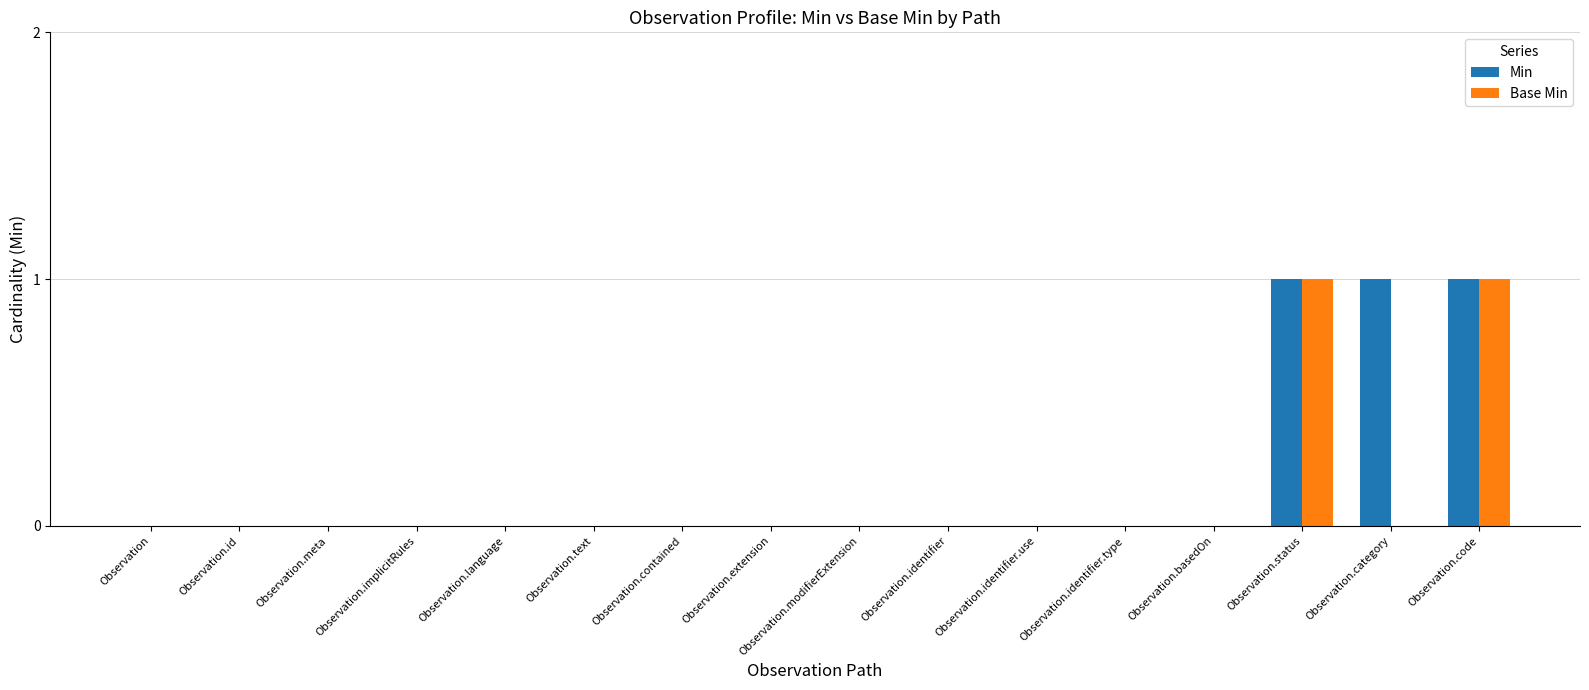

True or false: Min has a value of 1 at Observation.category.

True